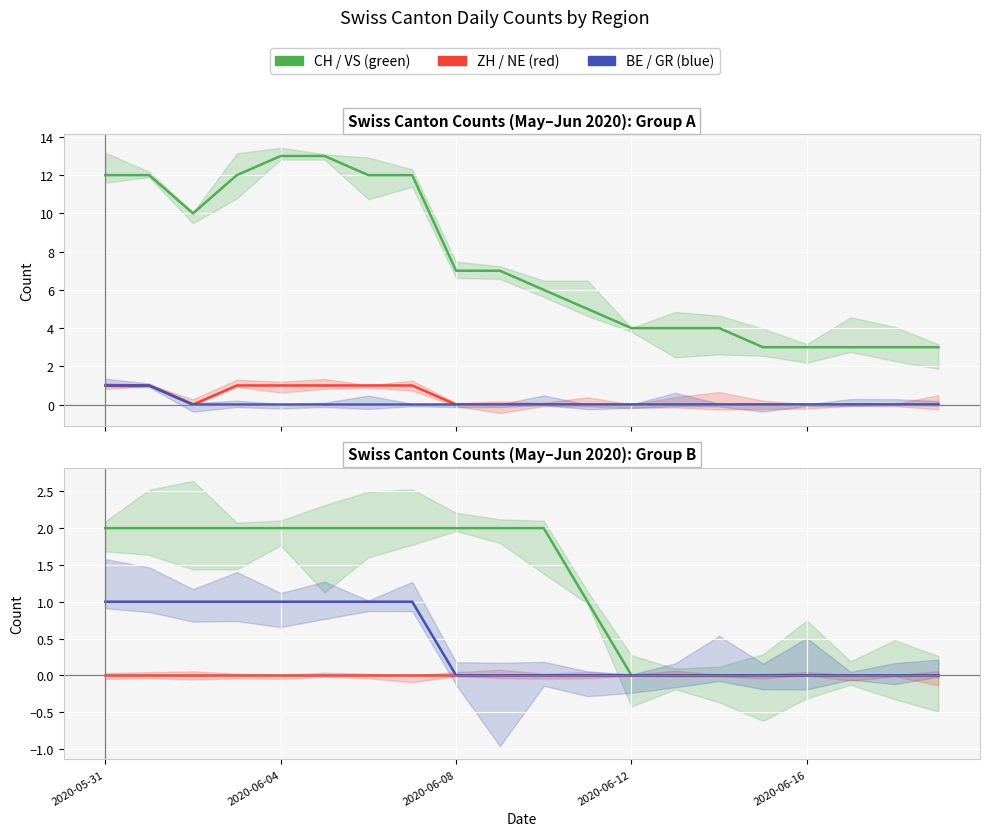

What is the maximum value for BE?

1